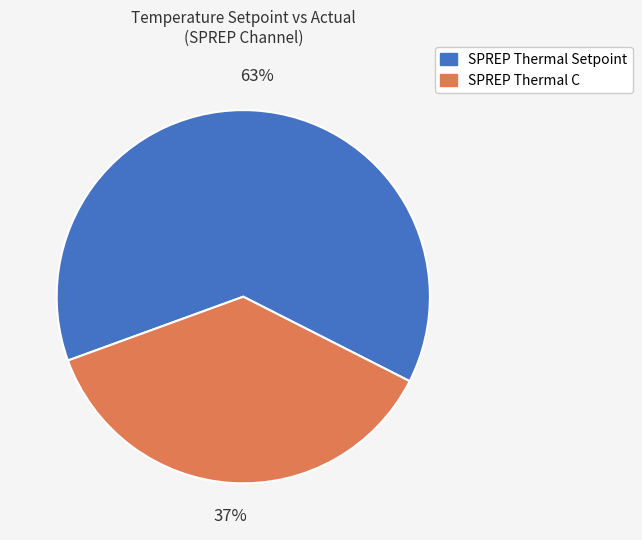

Which has a higher value, SPREP Thermal C or SPREP Thermal Setpoint?

SPREP Thermal Setpoint